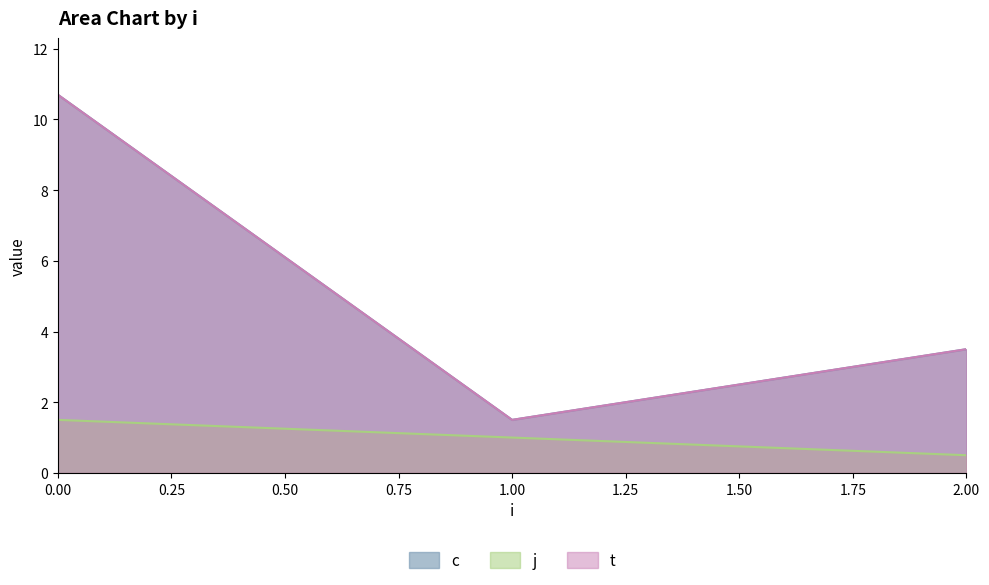

Rank the series by their maximum value, from lowest to highest.

j, c, t